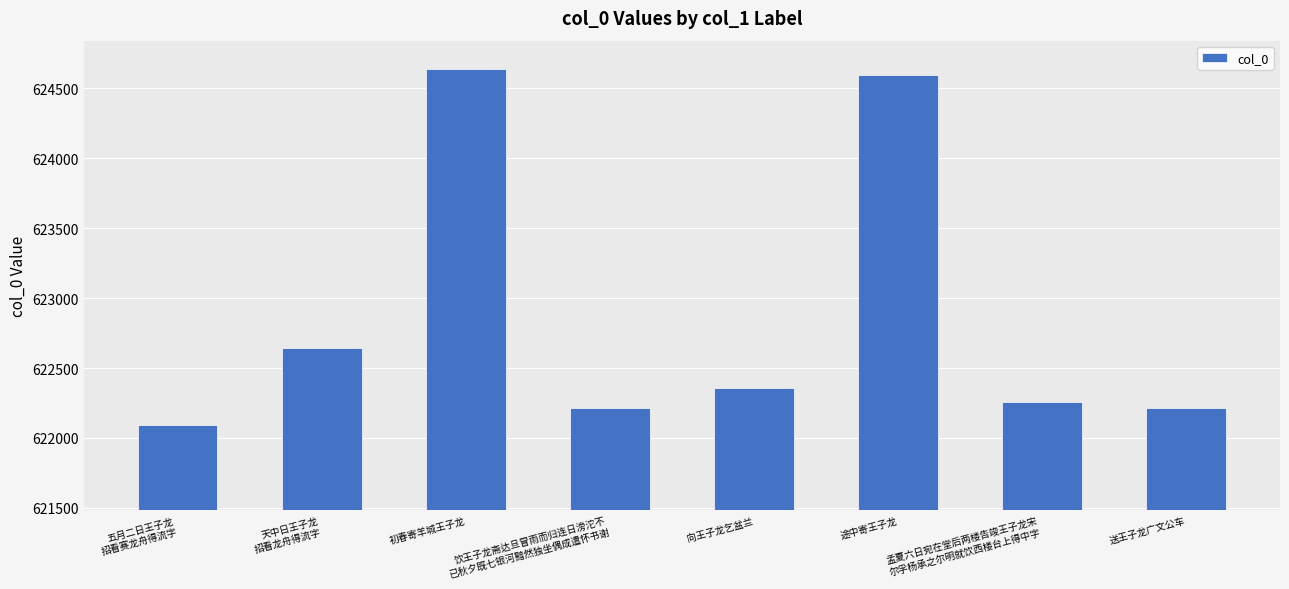

What is the label of the 2nd bar from the right?

孟夏六日宛在堂后两楼告竣王子龙宋
尔孚杨承之尔明就饮西楼台上得中字